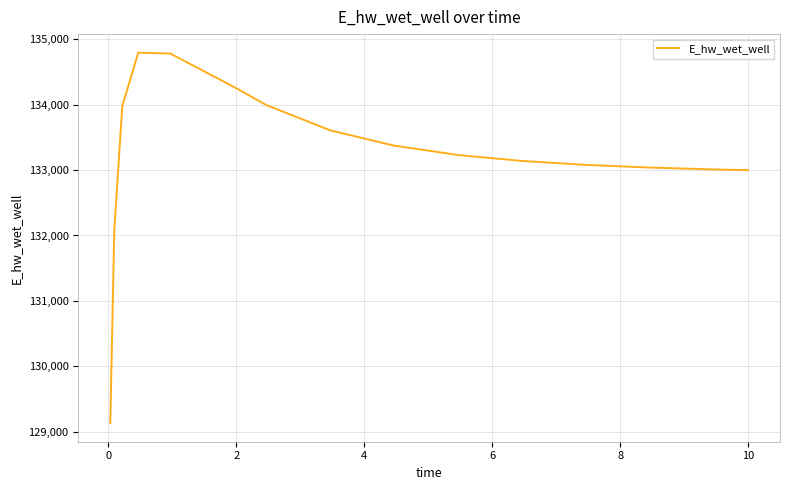

What is the maximum value shown in the chart?

134794.1